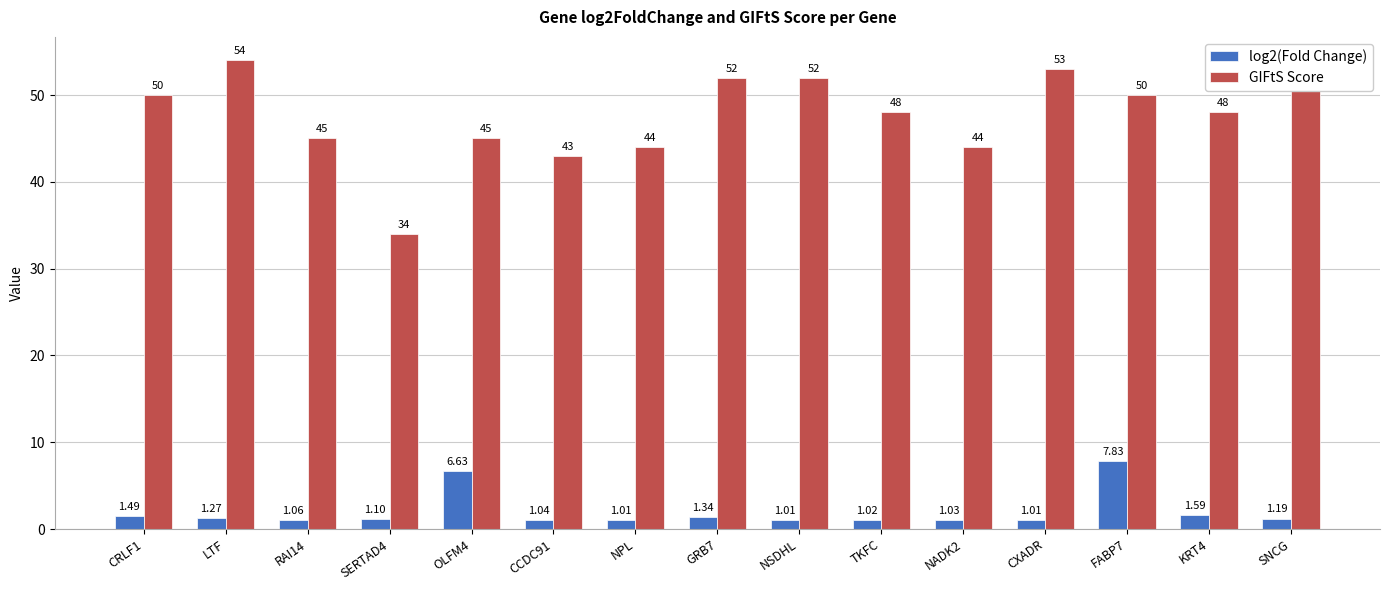

True or false: GIFtS Score has a value of 45.0 at OLFM4.

True